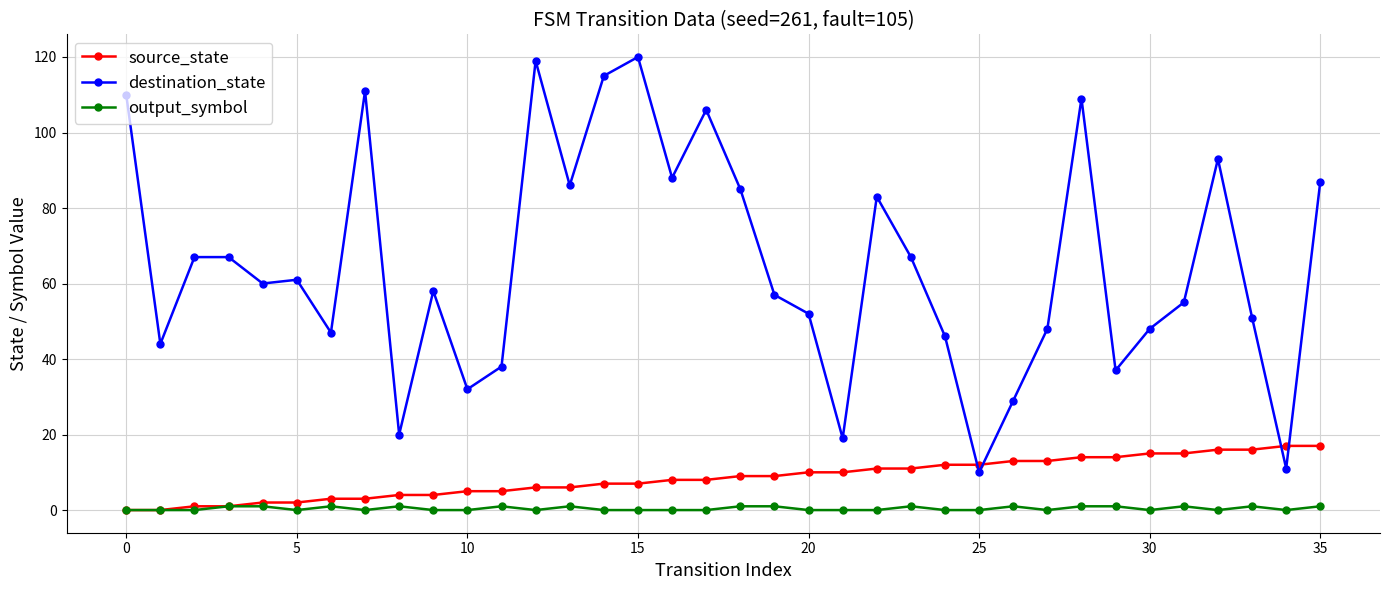

What is the highest value of the destination_state series?

120